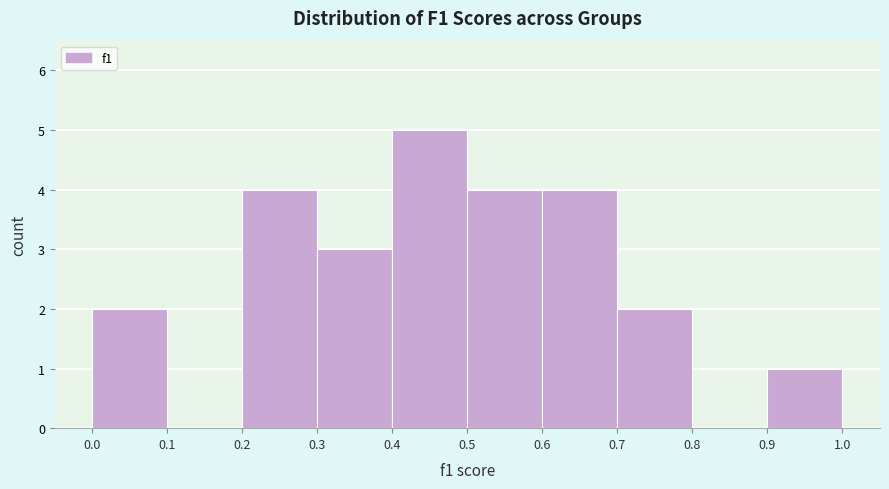

What is the height of the bar covering 0.9 to 1.0 on the x-axis? The values are not printed on the chart, so give them approximately, as read against the axis.

1